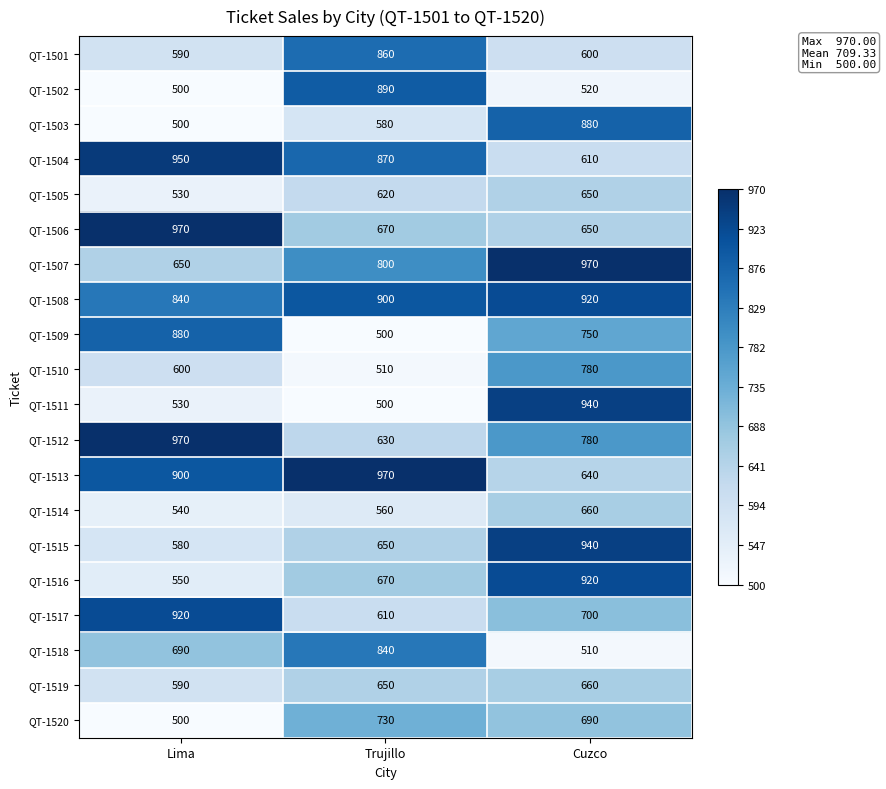

Which series has the largest total across all categories?

QT-1508